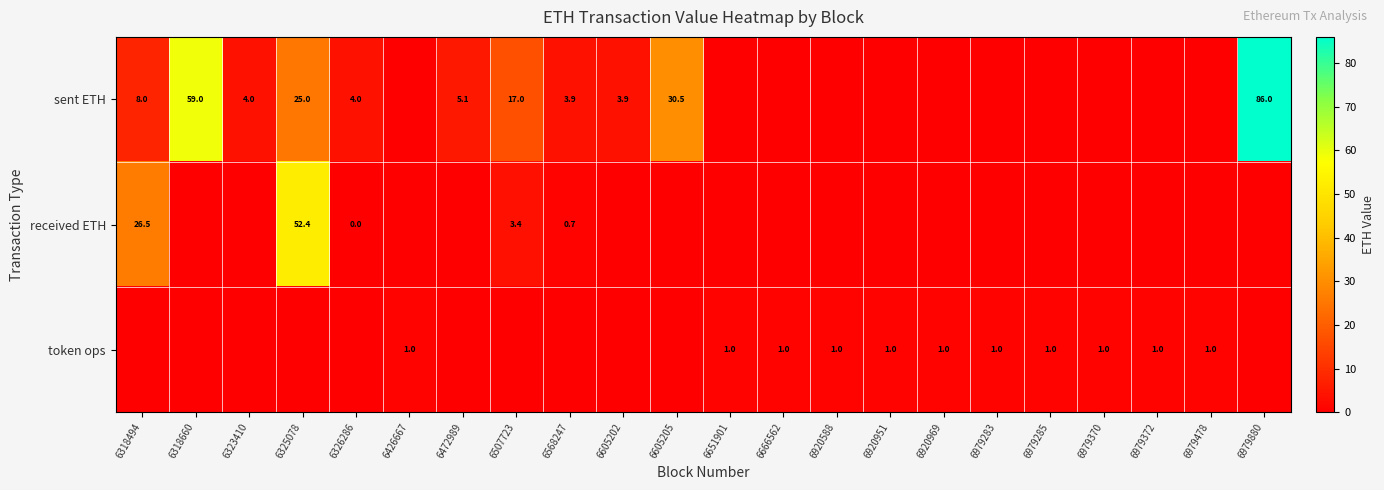

The sent ETH series shows 8.0 at 6318494. True or false?

True